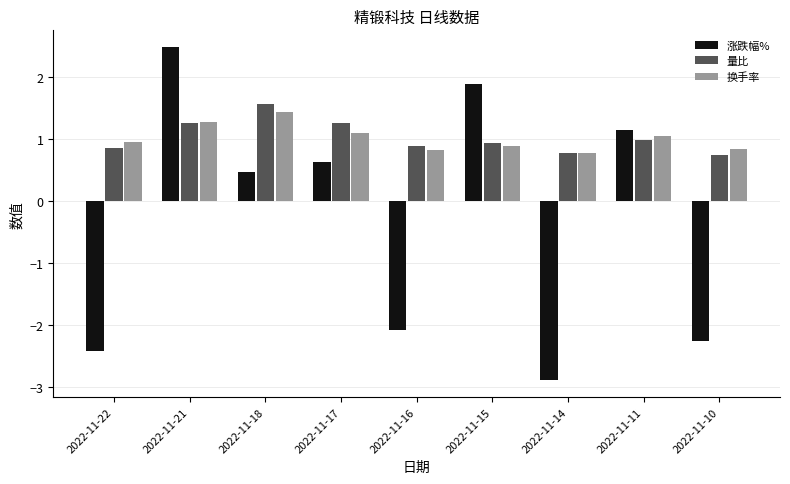

What is the difference between the maximum and minimum values in the 涨跌幅% series?

5.4